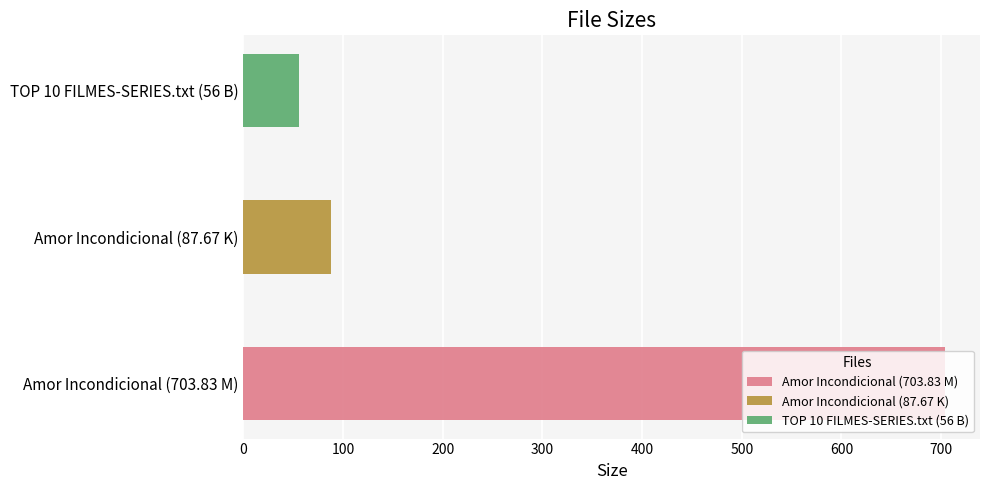

Reading left to right, extract all data points from this chart.

703.8	87.7	56.0